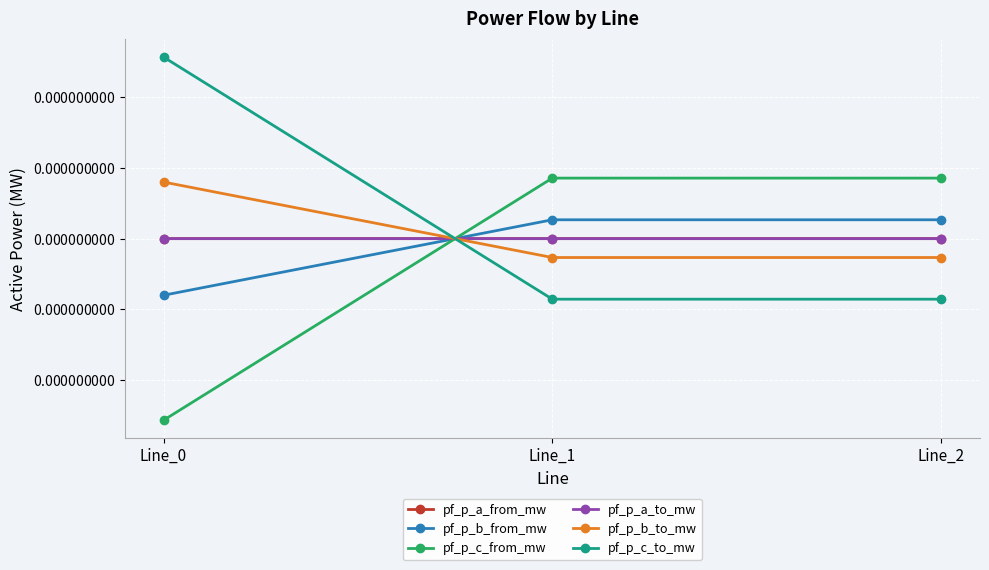

Rank the series at Line_0 from highest to lowest value.

pf_p_c_to_mw, pf_p_b_to_mw, pf_p_a_to_mw, pf_p_a_from_mw, pf_p_b_from_mw, pf_p_c_from_mw